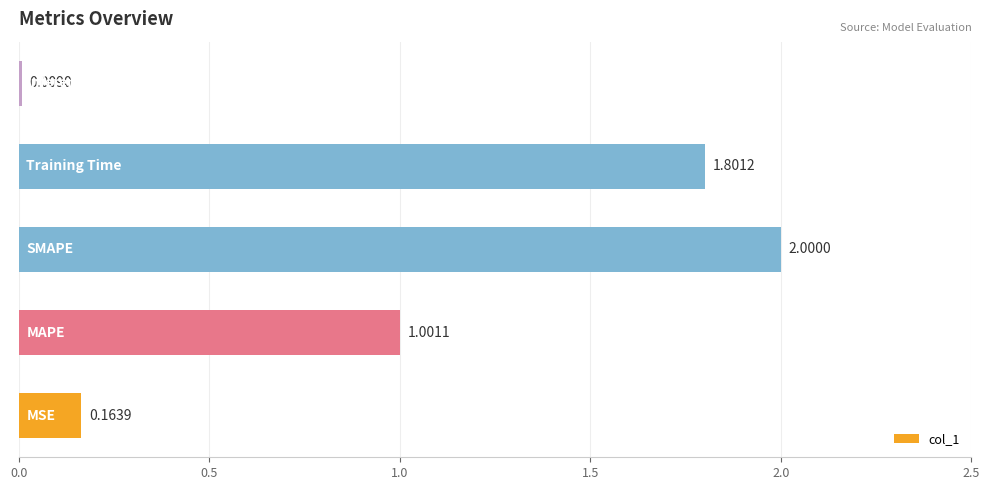

What is the difference between the second highest and second lowest values?

1.6